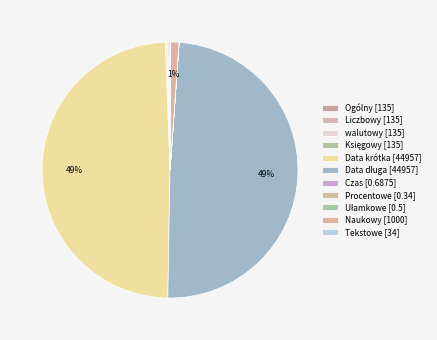

How many slices are in this pie chart?

11